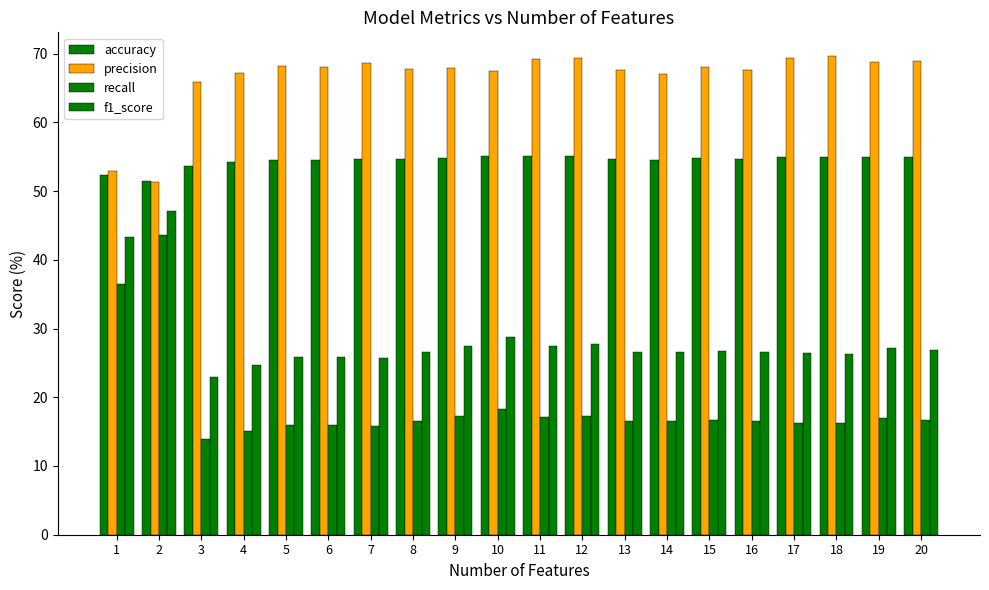

What is the sum of the f1_score values at 3 and 10?

51.7